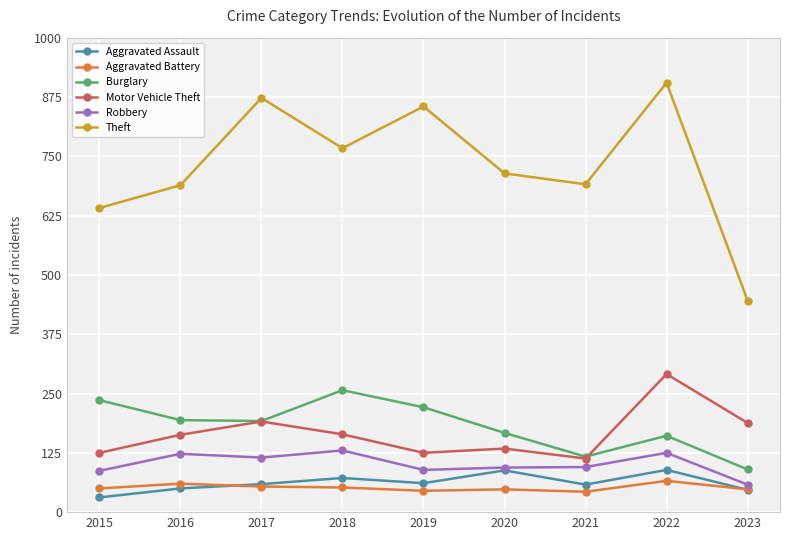

What is the spread (max minus min) of values at 2019?

810